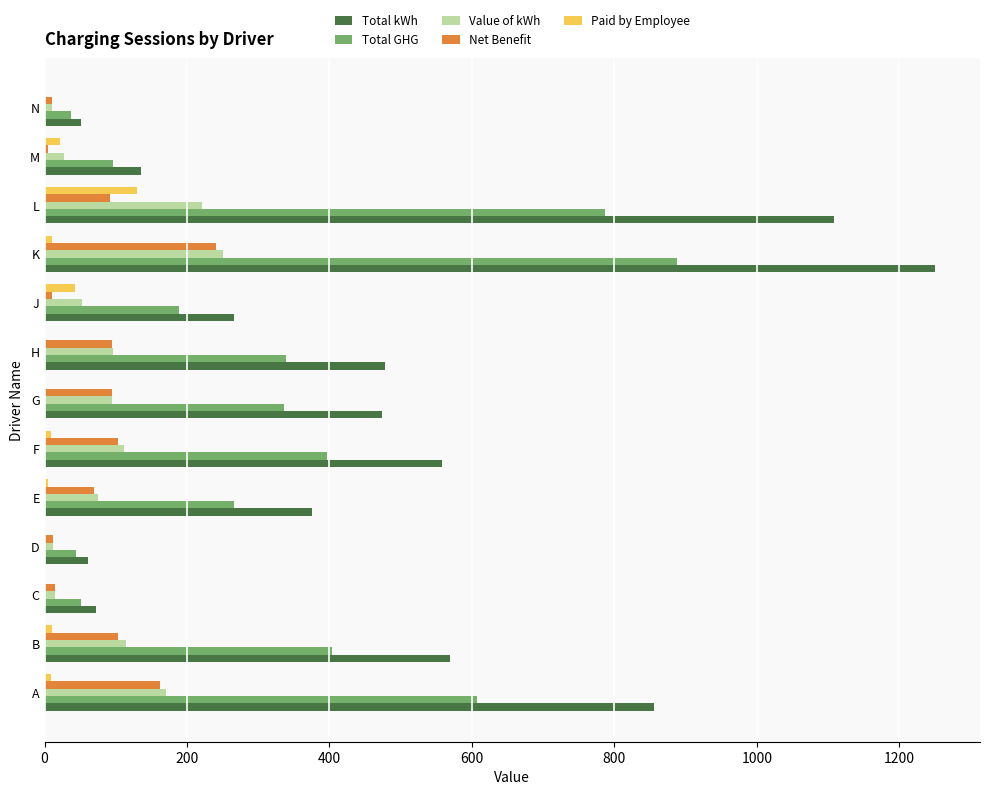

What is the highest value of the Value of kWh series?

250.1